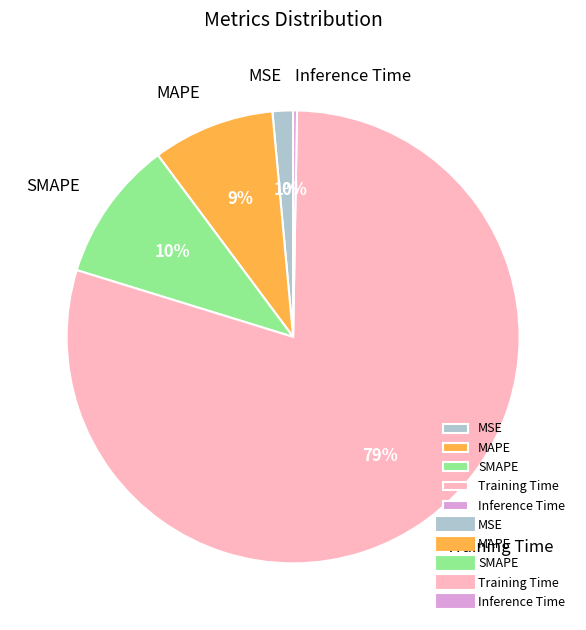

The Training Time slice represents 91% of the pie. True or false?

False